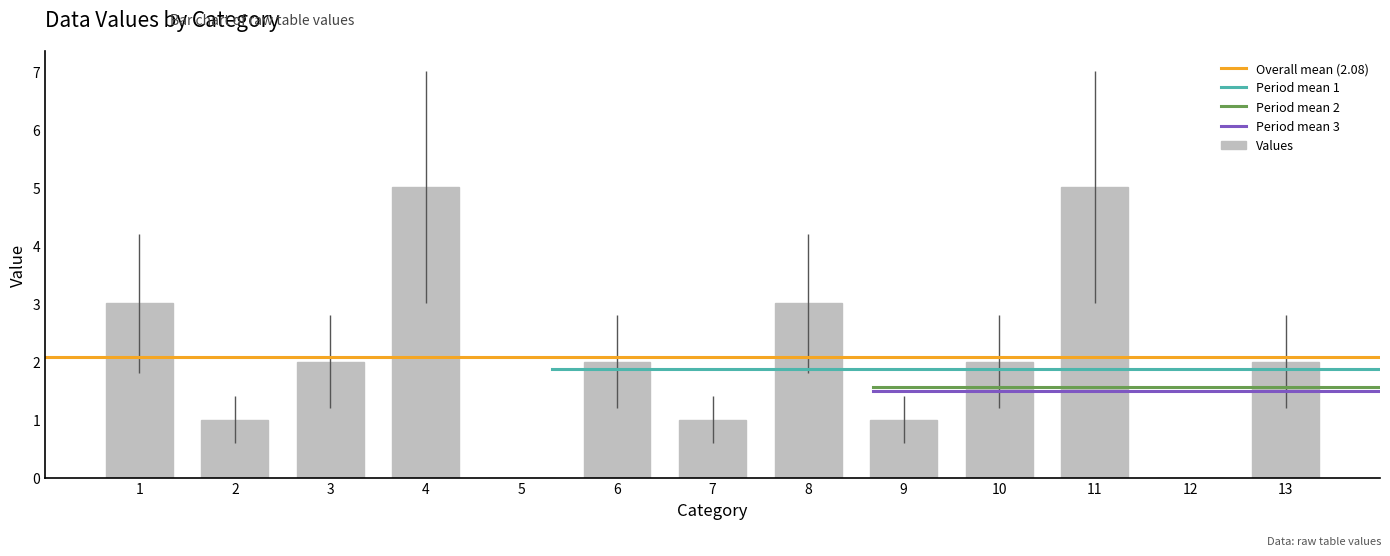

What is the greatest value displayed?

5